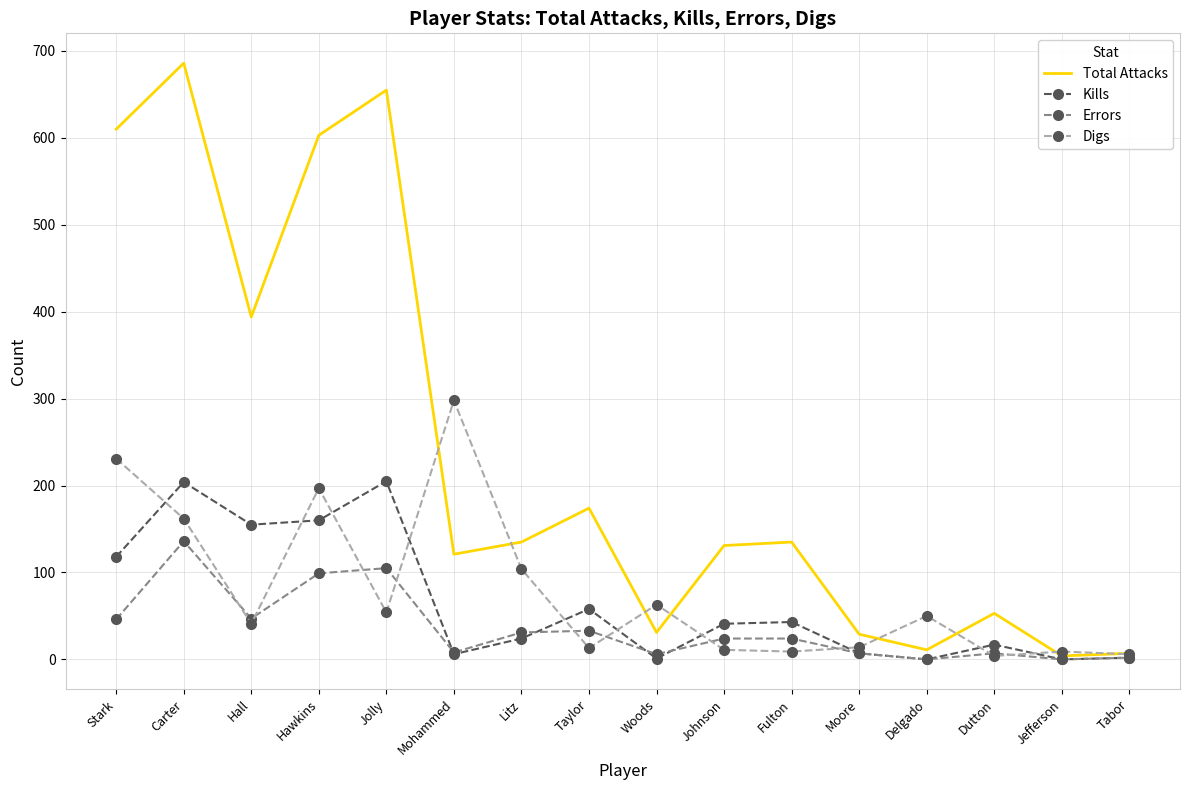

Which series has the largest range (max minus min)?

Total Attacks